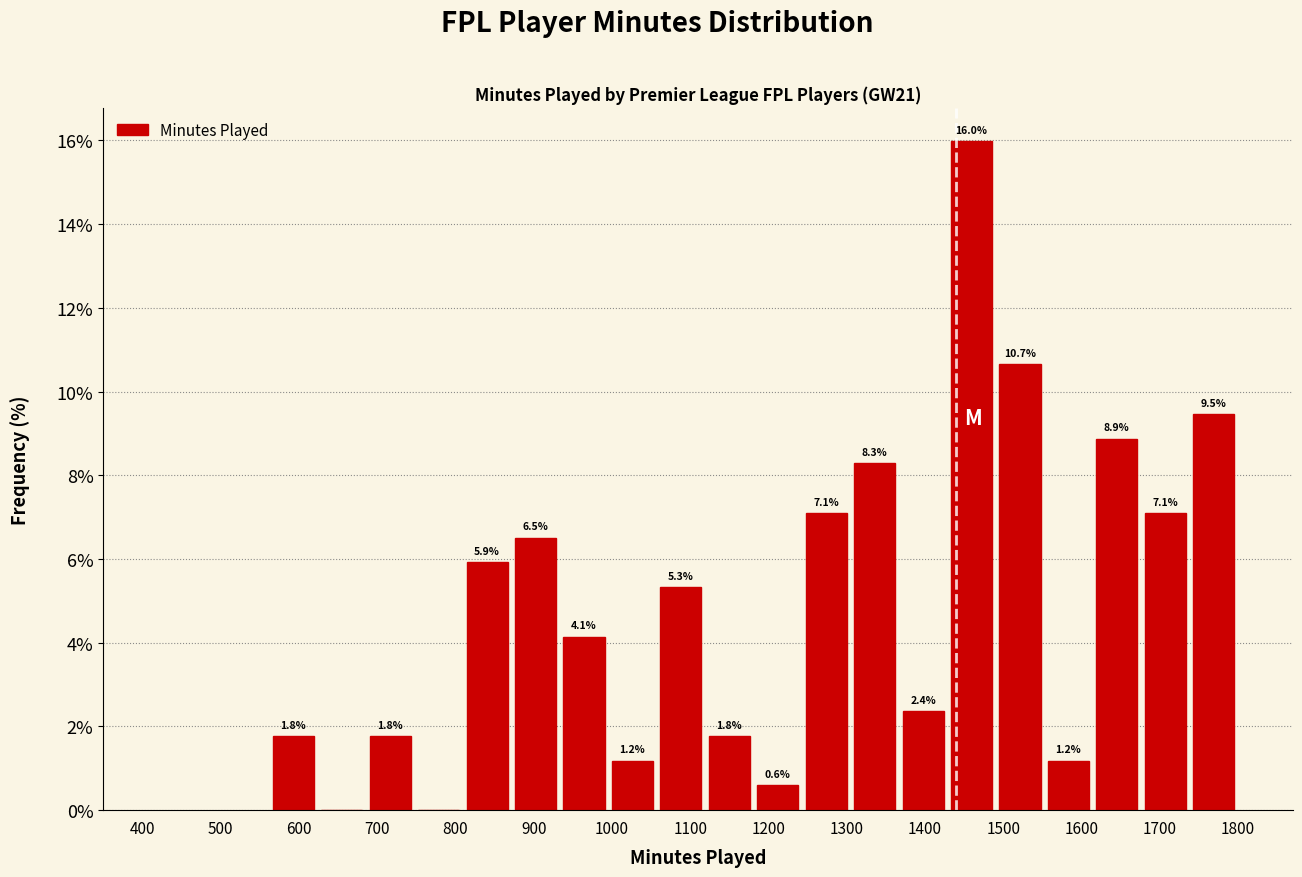

Over which range of the x-axis is the bar tallest?

1430 to 1490